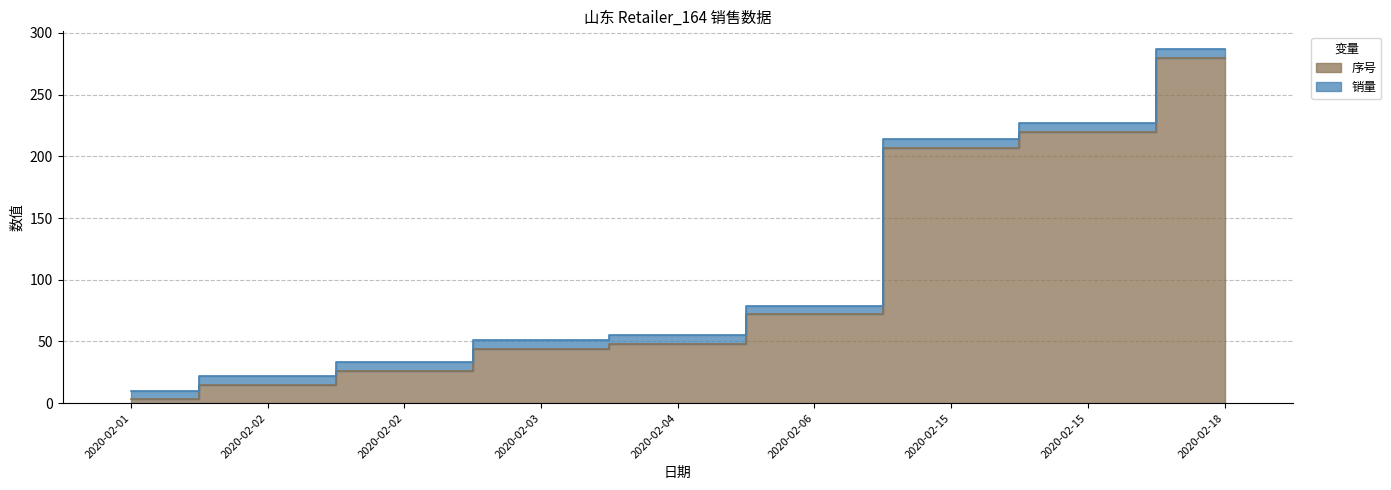

What is the value of the 9th point from the left?

280